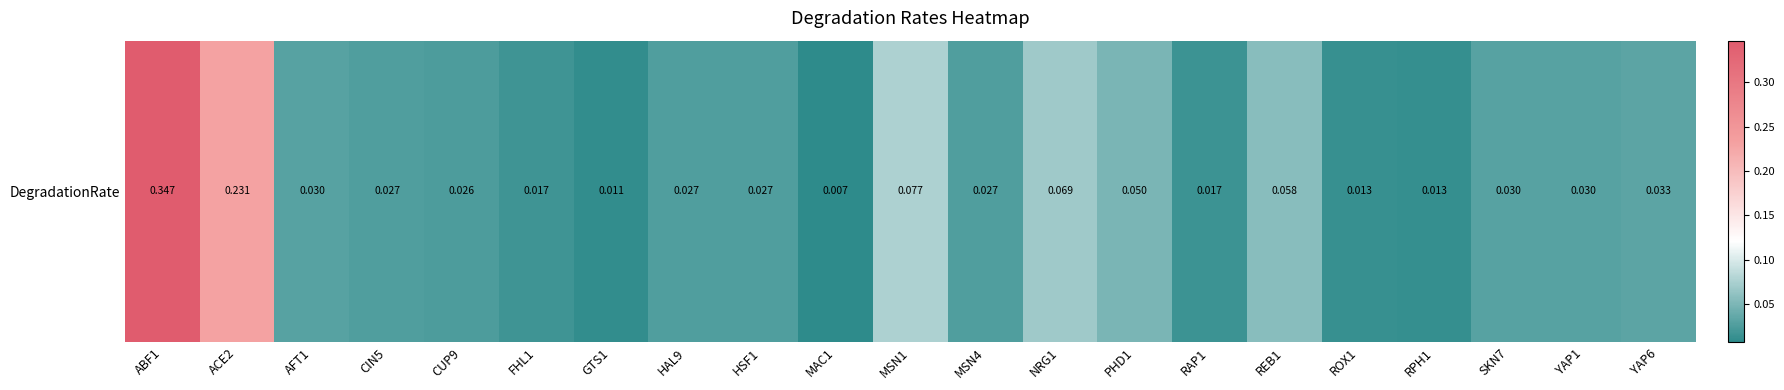

Rank the categories by value from highest to lowest.

ABF1, ACE2, MSN1, NRG1, REB1, PHD1, YAP6, AFT1, SKN7, YAP1, CIN5, HAL9, HSF1, MSN4, CUP9, FHL1, RAP1, ROX1, RPH1, GTS1, MAC1